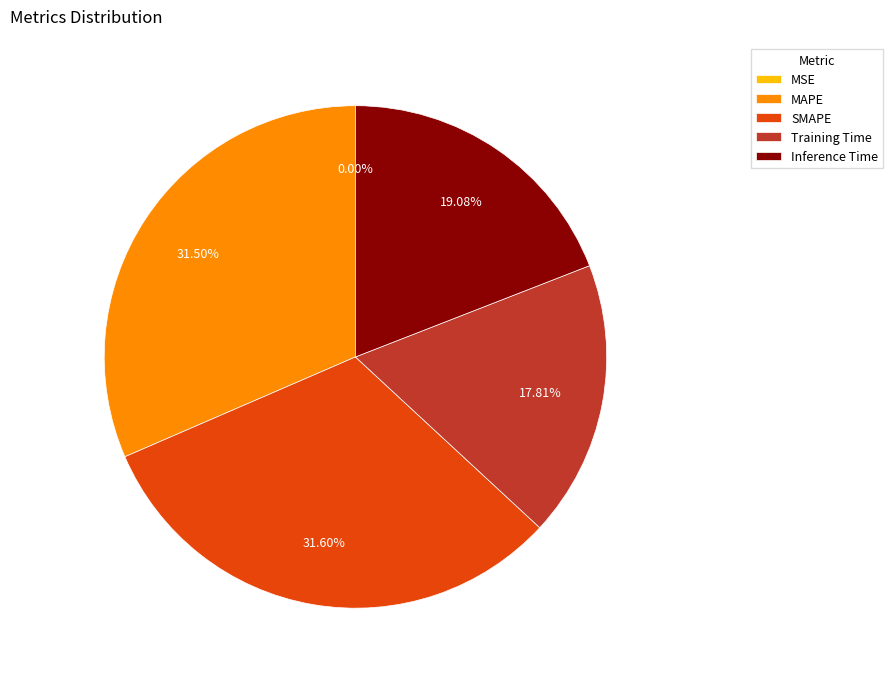

Combined, do Inference Time and SMAPE account for over 50%?

Yes